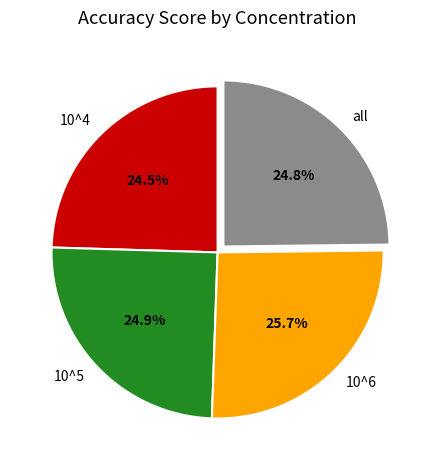

To the nearest percent, what is the difference between the largest and smallest slice percentages?

1%